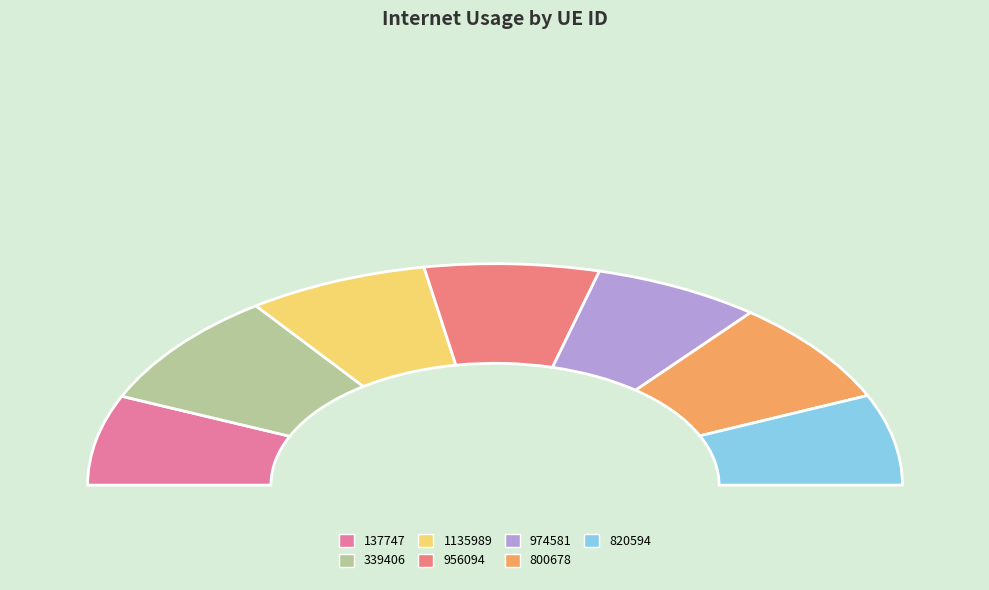

Is there any slice that represents more than half of the pie?

No